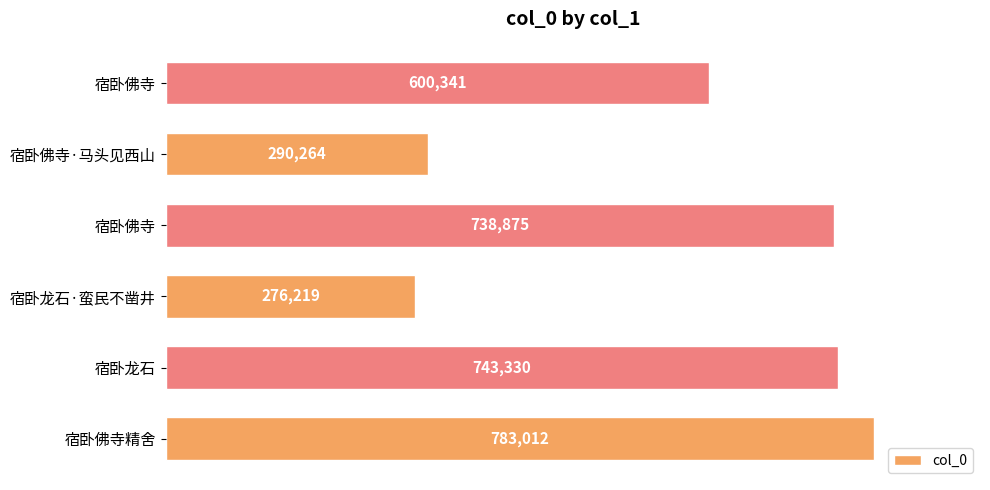

What is the greatest value displayed?

783012